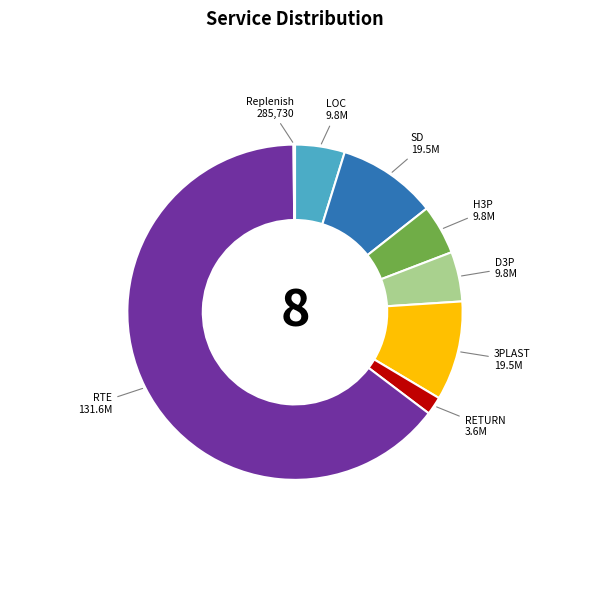

The H3P slice represents 5% of the pie. True or false?

True